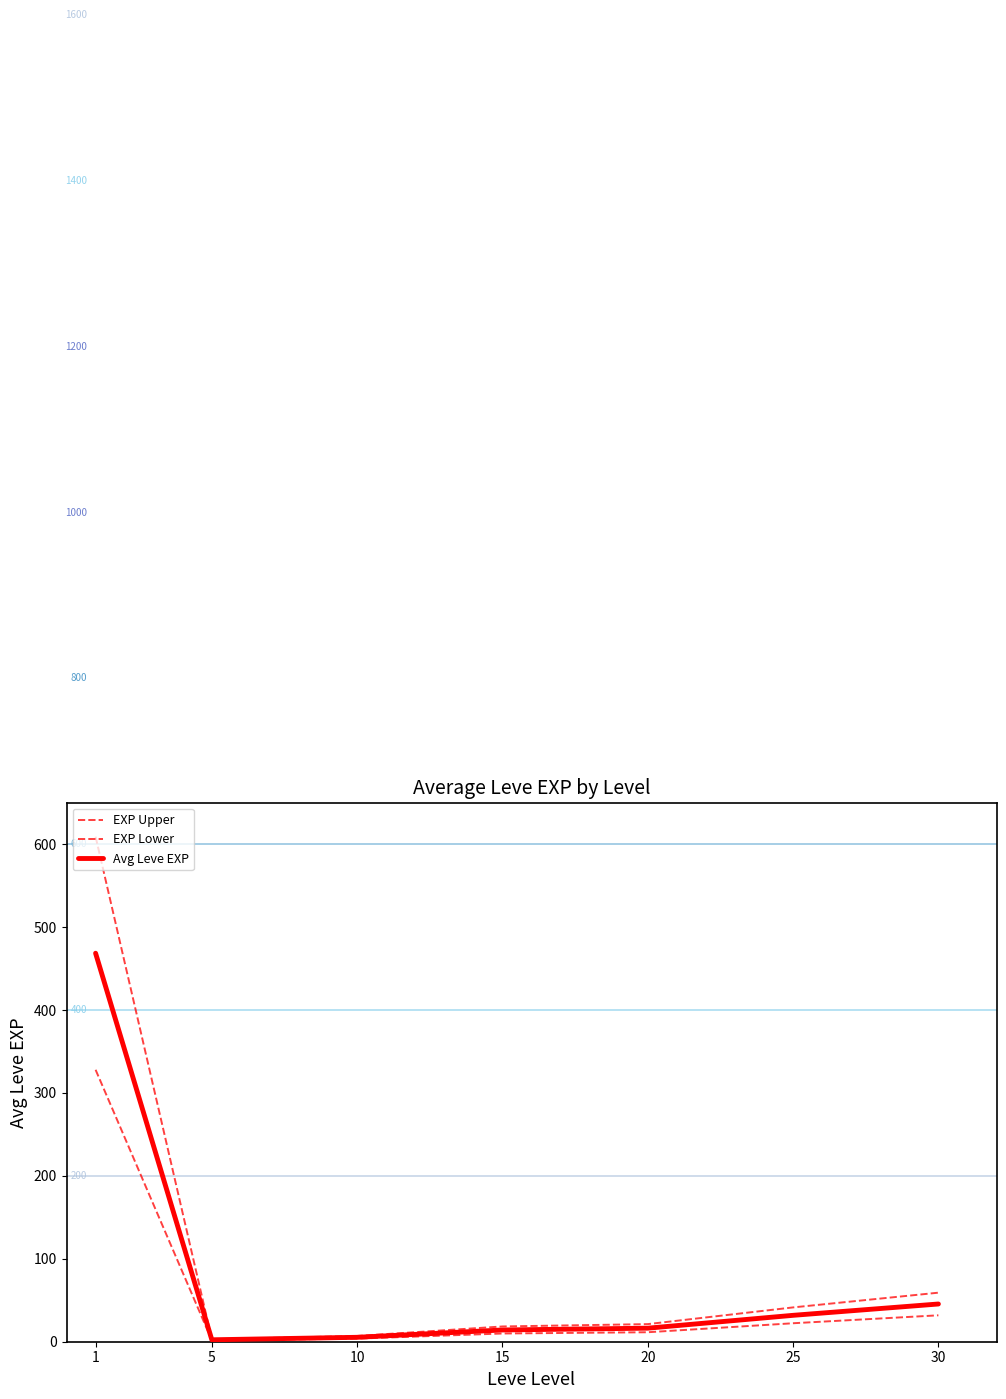

How many lines are shown in the chart?

3